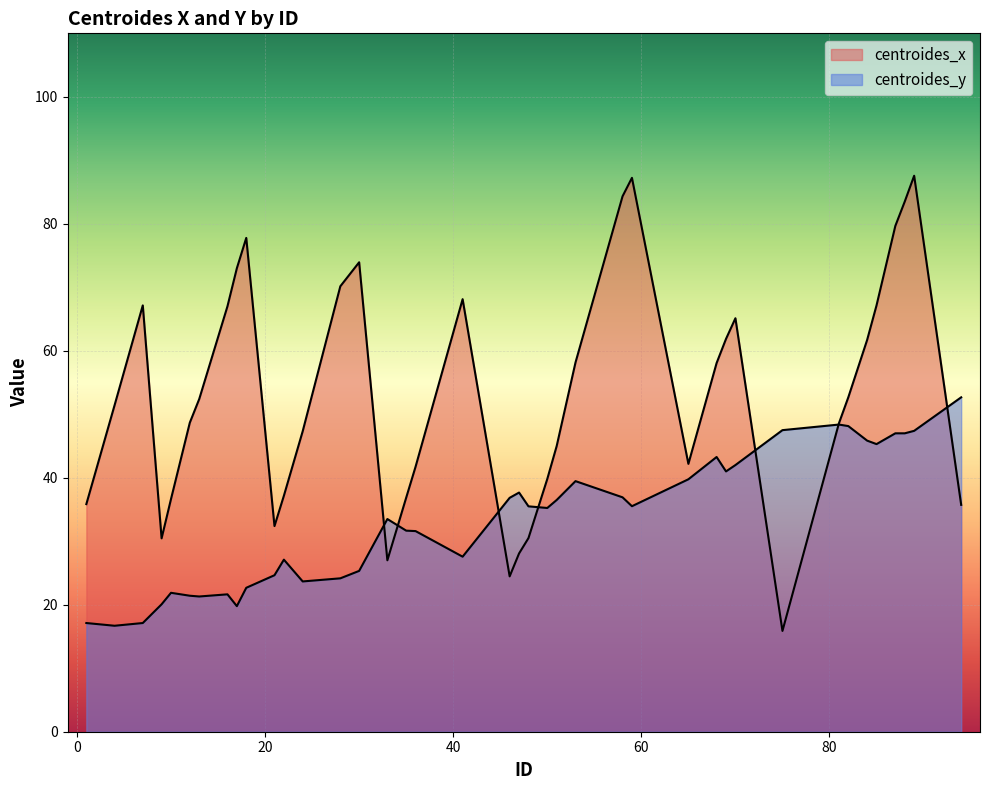

Where is centroides_x nearest to the value 51?

4